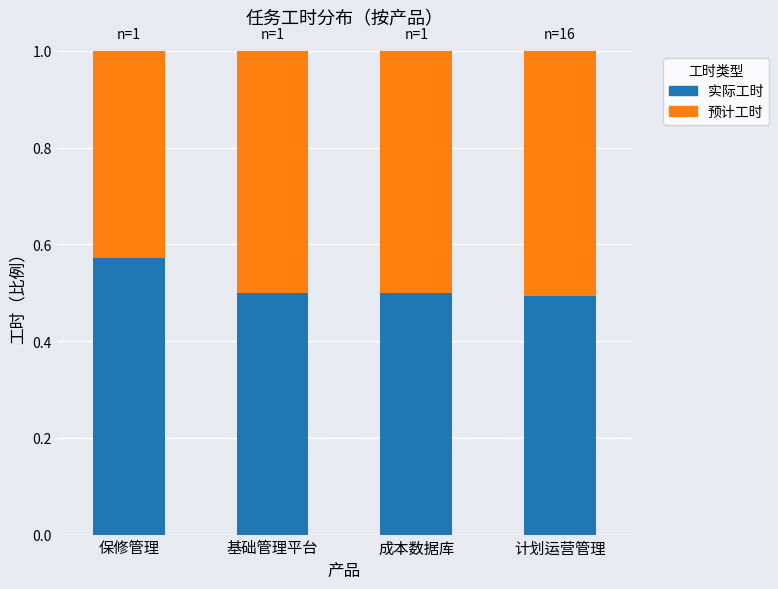

How many distinct data groups are displayed?

2